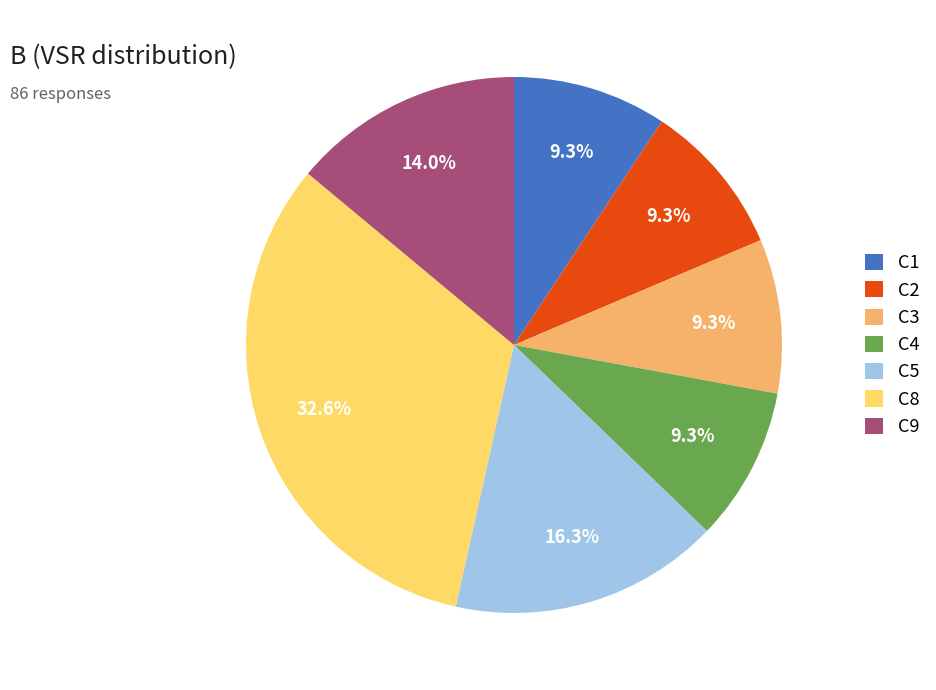

Approximately how many times larger is the value at C8 compared to C3?

3.5